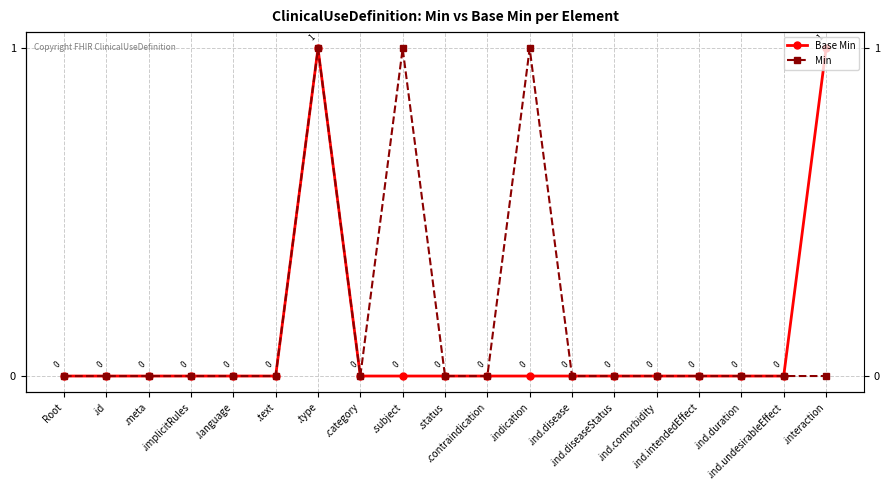

What is the difference between the maximum and minimum values in the Min series?

1